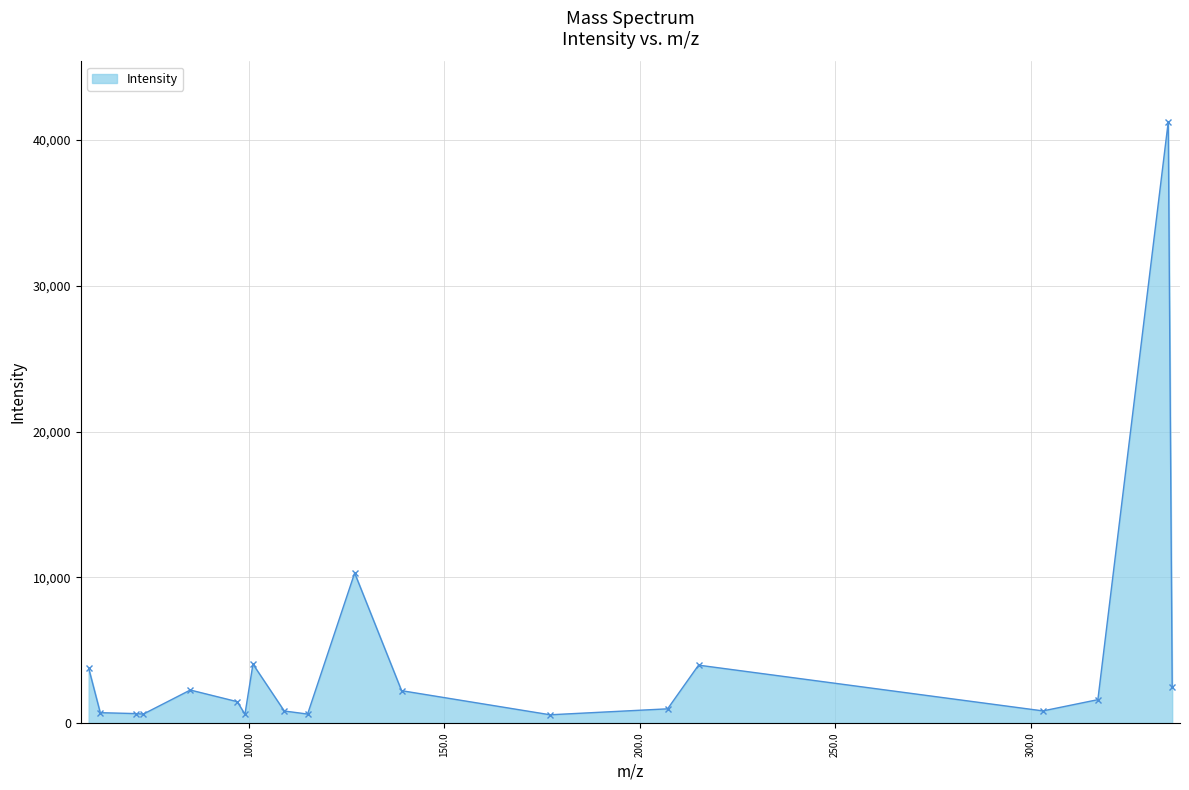

What is the value of the 12th point from the left?

2216.9